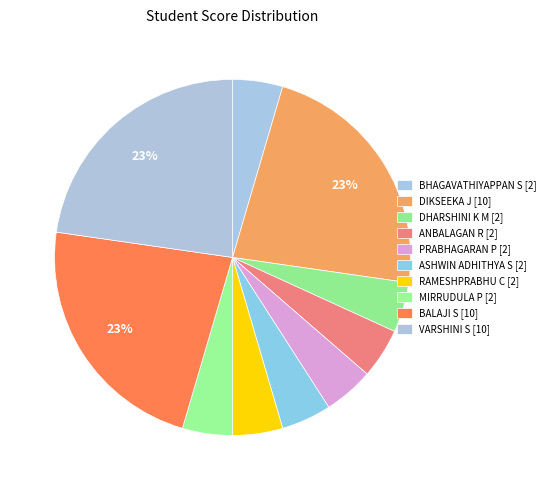

Is it true that BALAJI S is 23% of the pie?

True